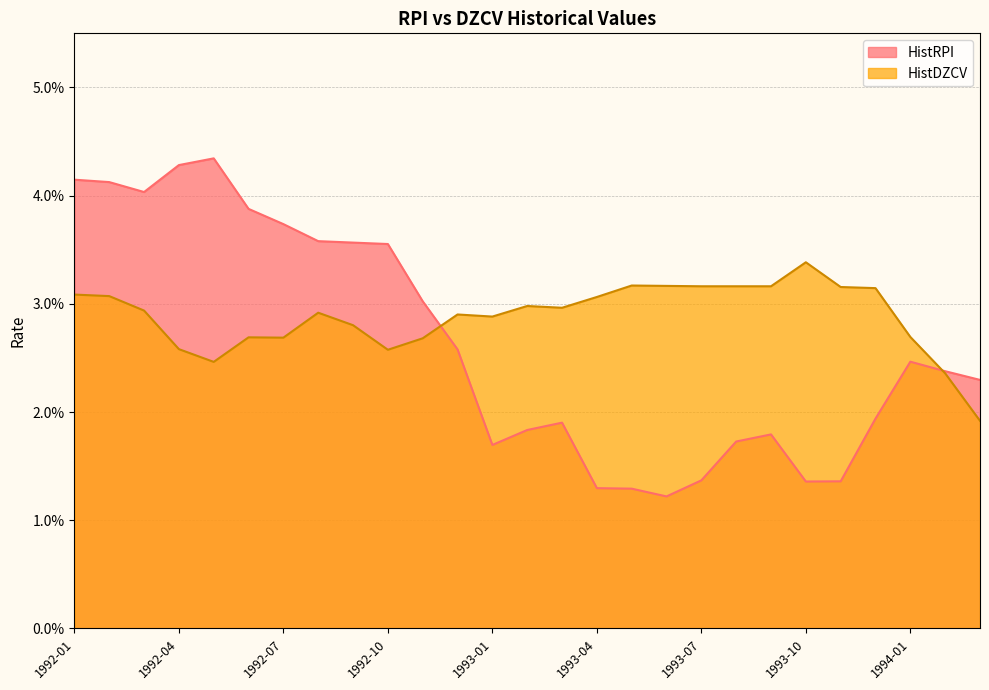

The HistDZCV series shows 0.0 at 1992-03. True or false?

False